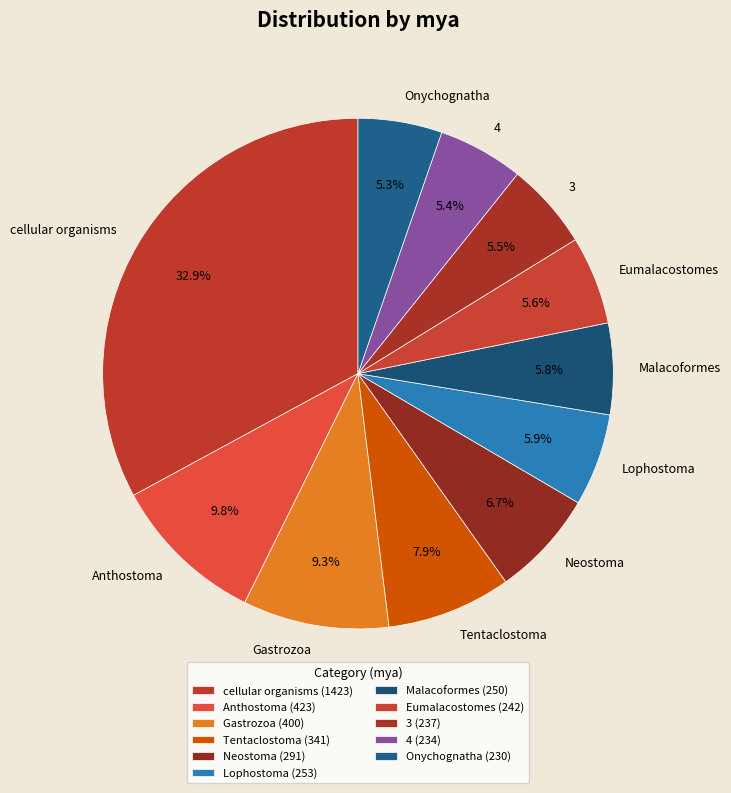

Which has a higher value, Neostoma or 3?

Neostoma